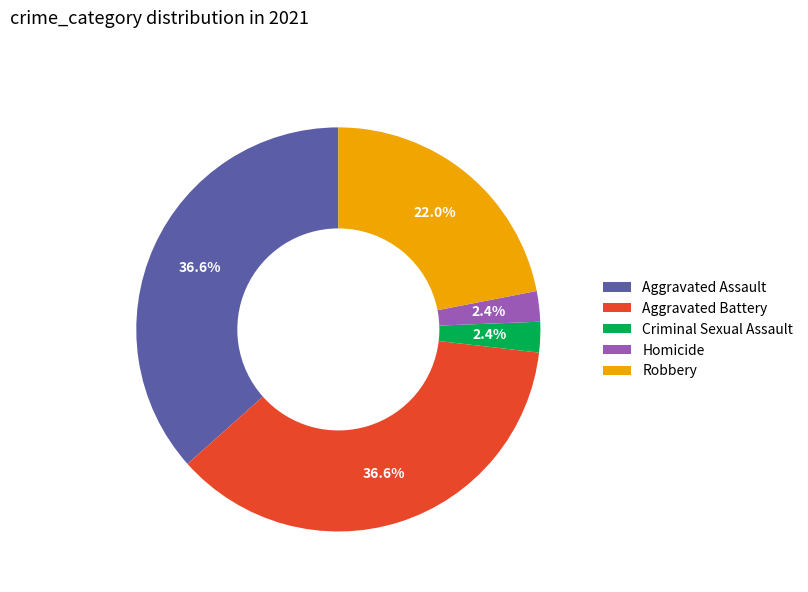

How many segments does this pie chart have?

5